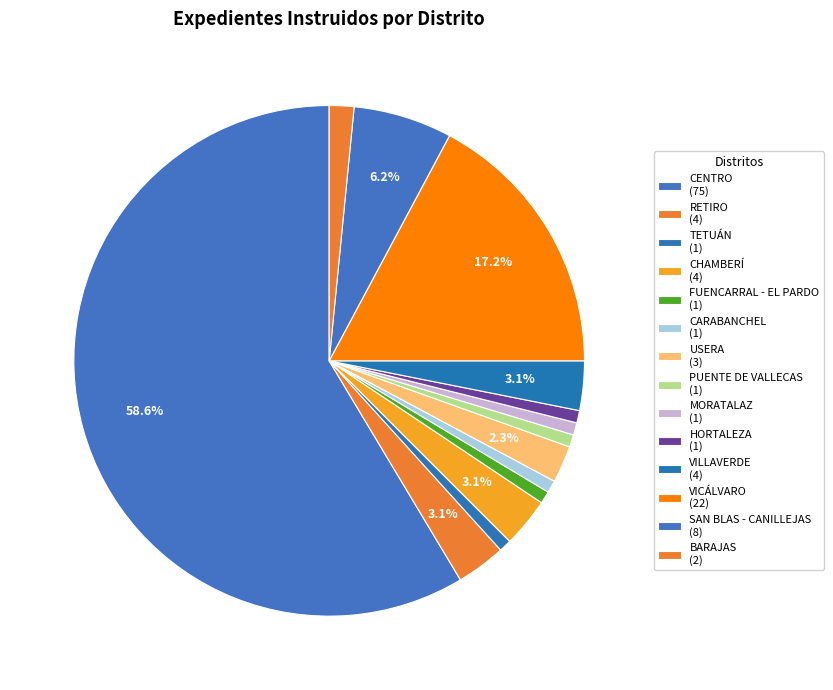

How many slices are in this pie chart?

14